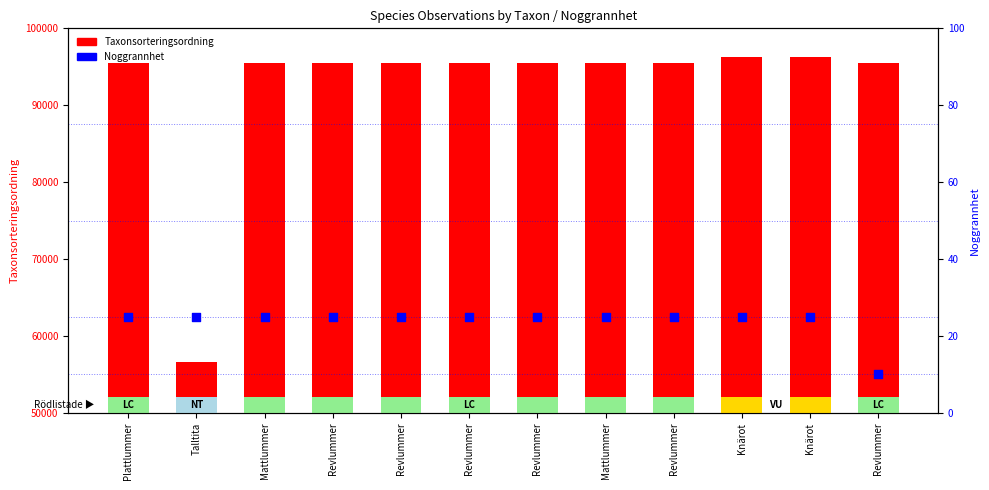

Is the value of Noggrannhet at Talltita greater than the value of Taxonsorteringsordning at Mattlummer?

No